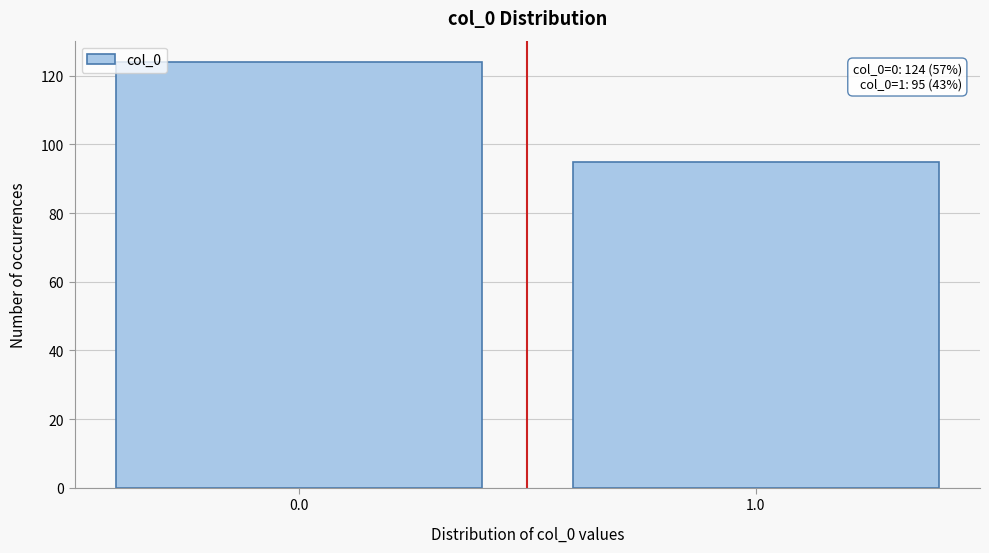

Reading right to left, list all the values displayed in this chart.

95	124